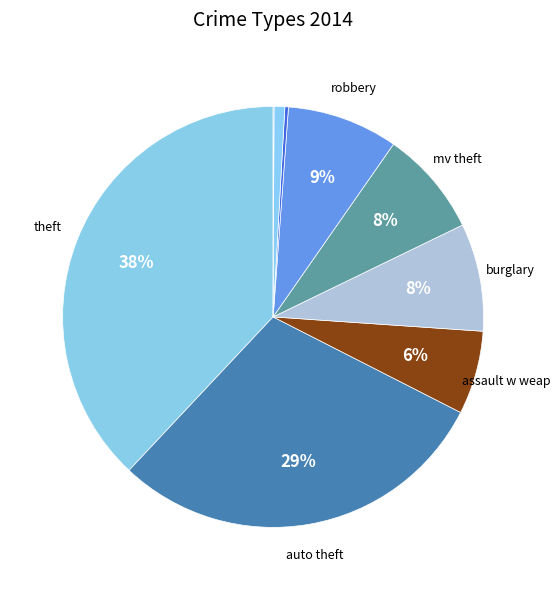

Rank the categories by value from highest to lowest.

theft, auto theft, robbery, burglary, mv theft, assault w weap, sex abuse, homicide, arson